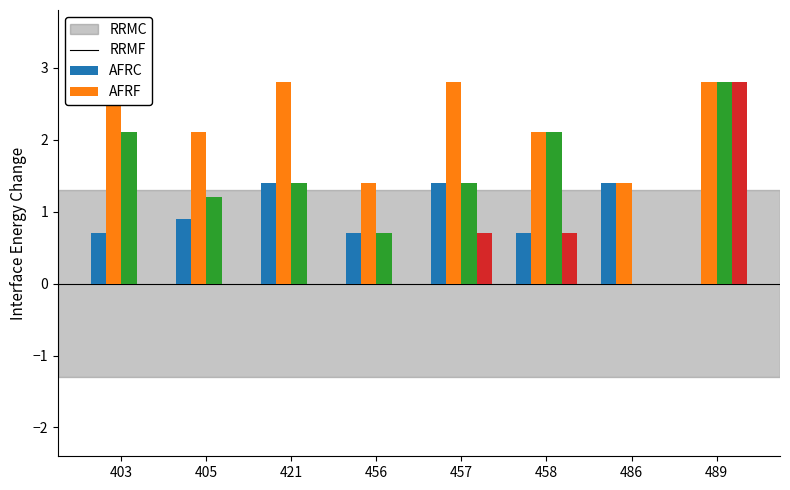

At which label is Dias closest to 2?

405